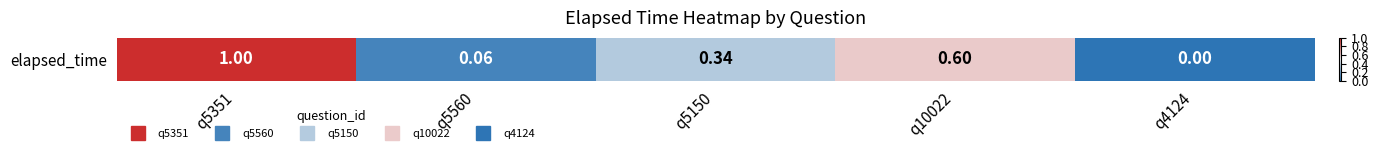

Count the number of categories in the chart.

5